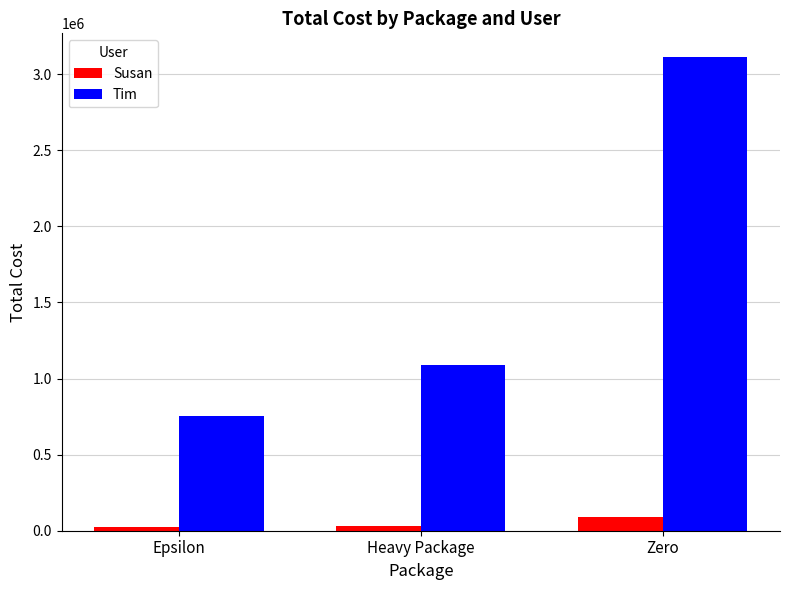

How many values in the Susan series are below 32635?

1